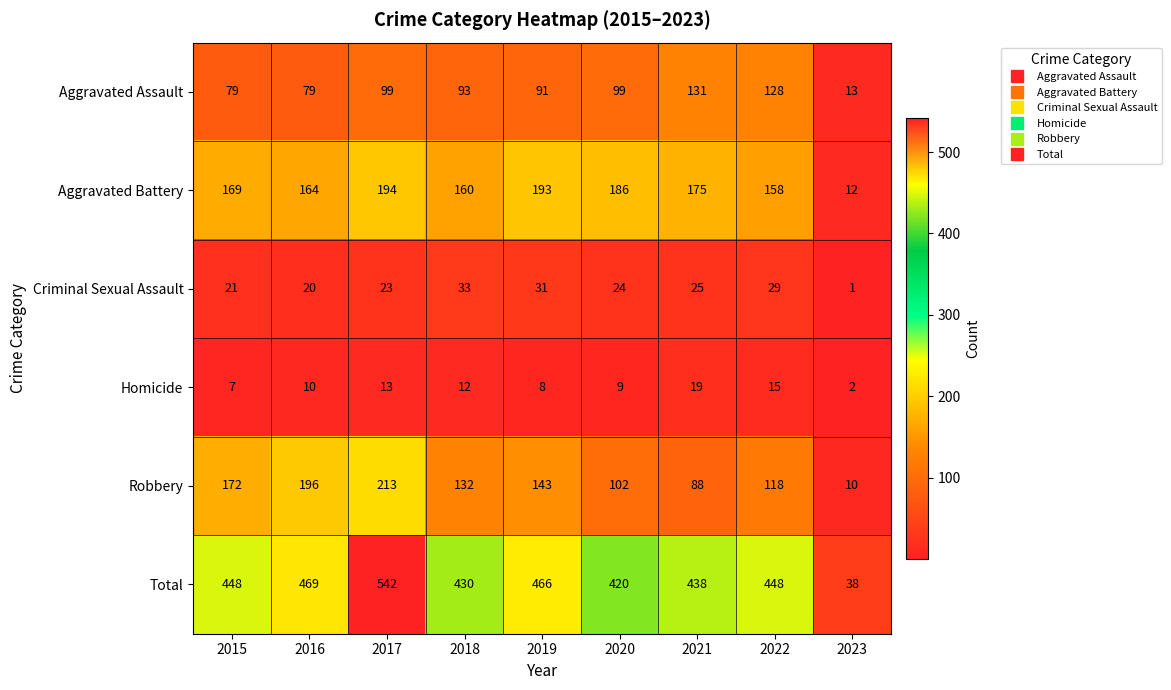

What is the total value across all series at 2020?

840